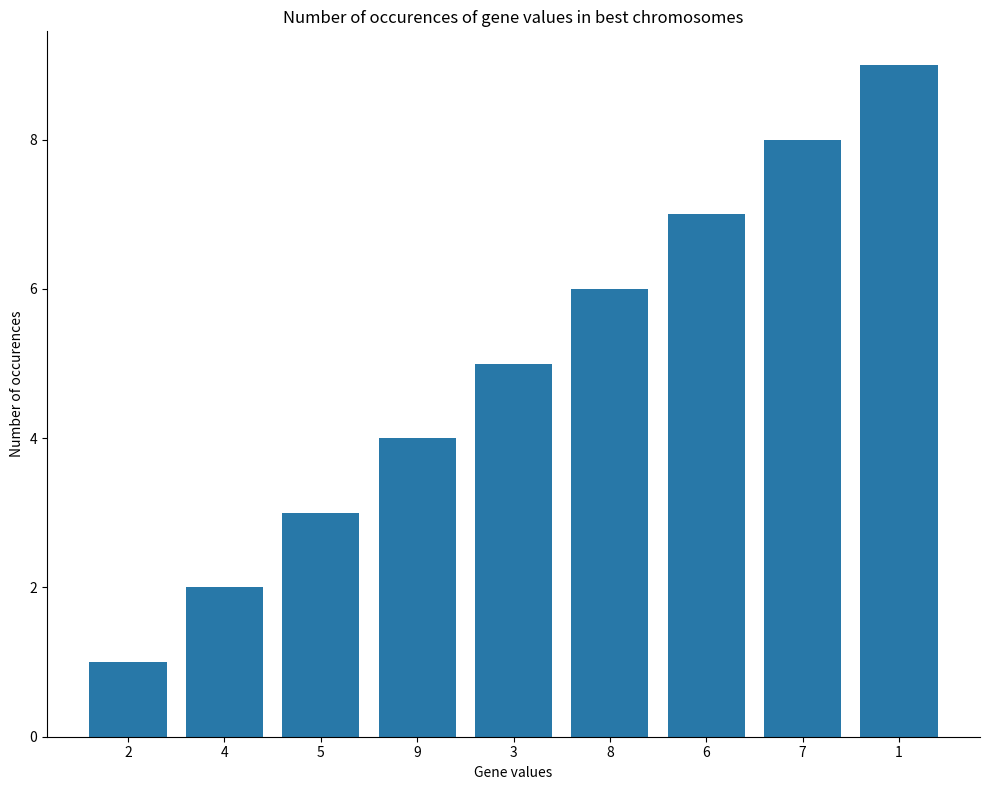

The chart shows a value of 14 at 1. True or false?

False